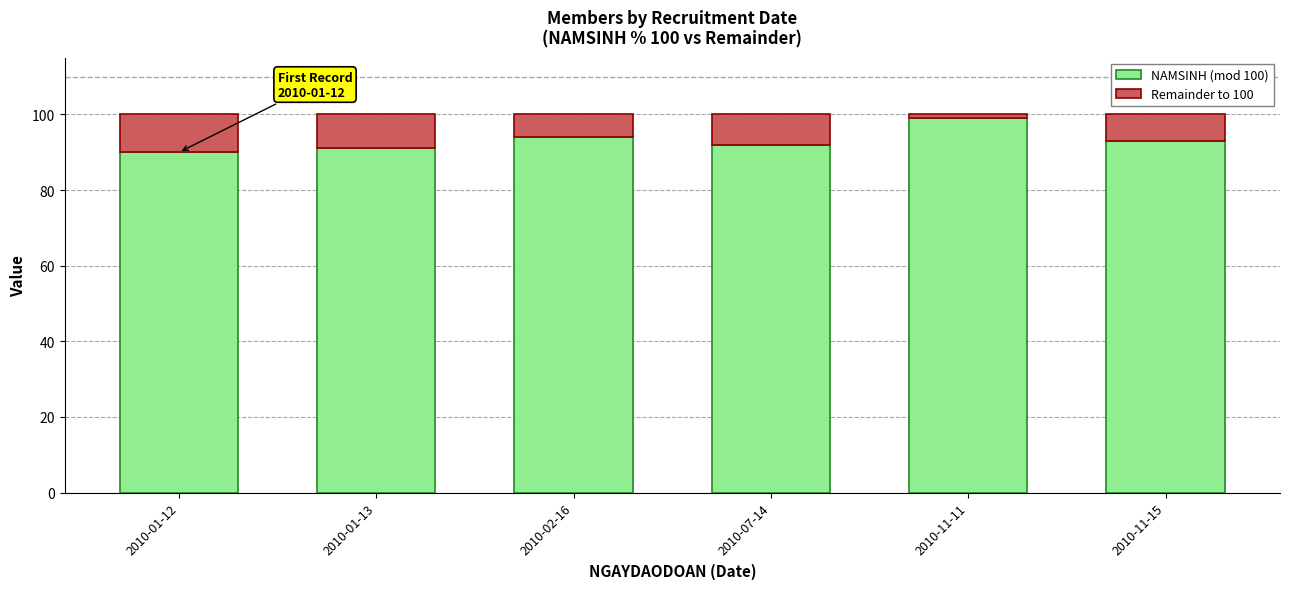

At which label does NAMSINH (mod 100) reach its peak?

2010-11-11